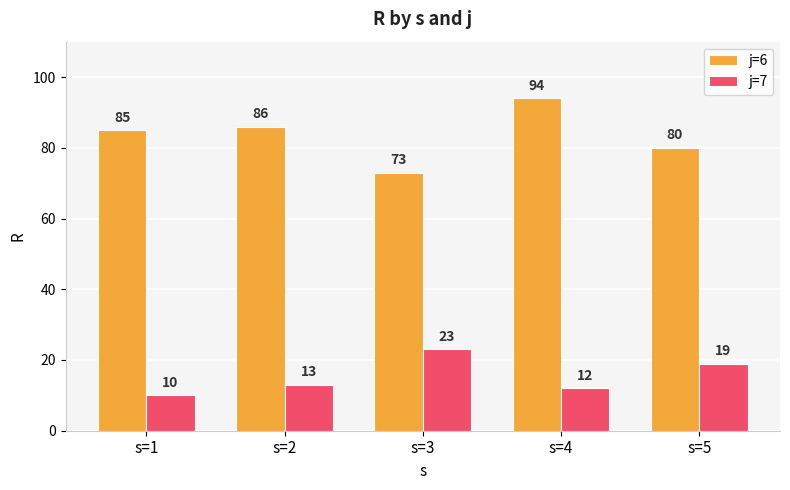

How many values in the j=7 series are below 13?

2